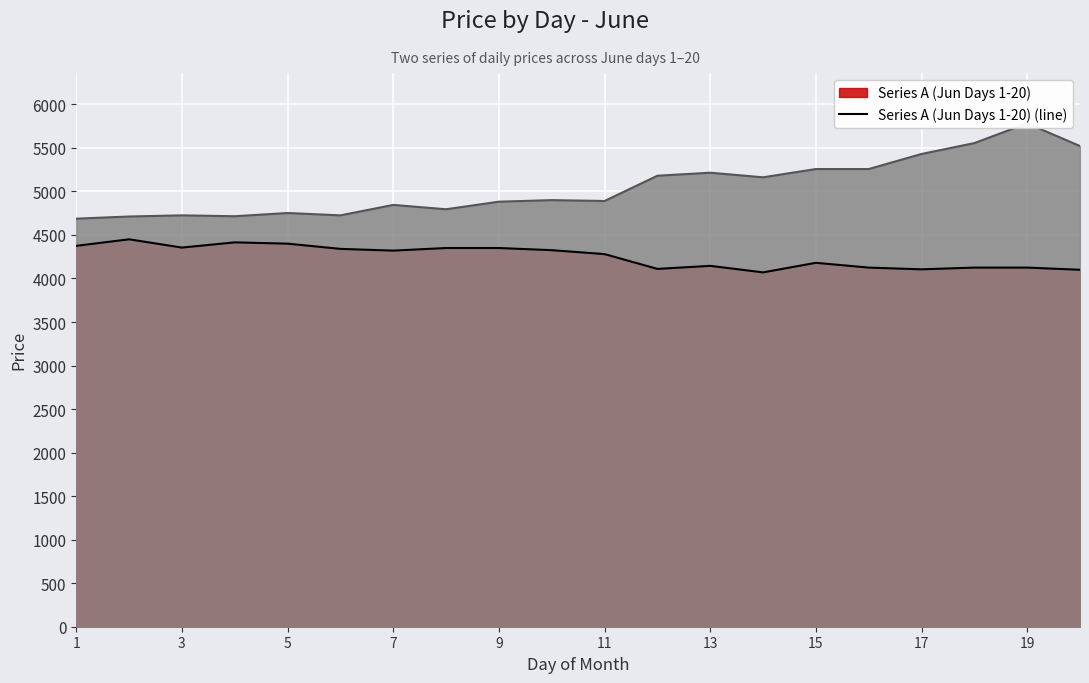

The value of Series A (Jun Days 1-20) (line) at 11 is 4280. True or false?

True